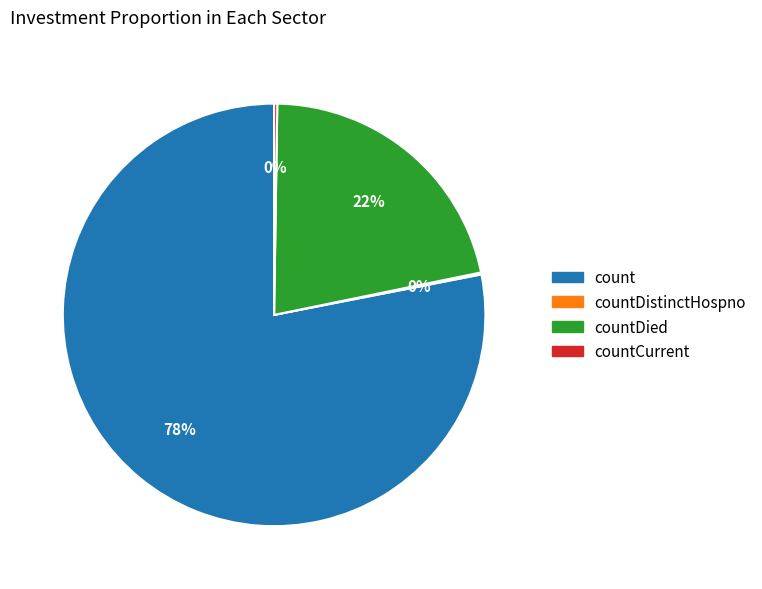

To the nearest percent, what is the difference between the largest and smallest slice percentages?

78%